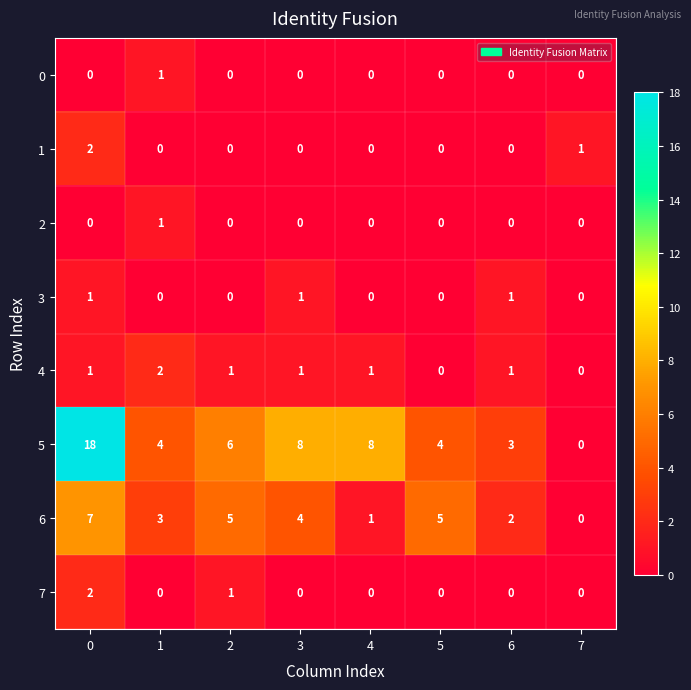

How many data points does each series have?

8